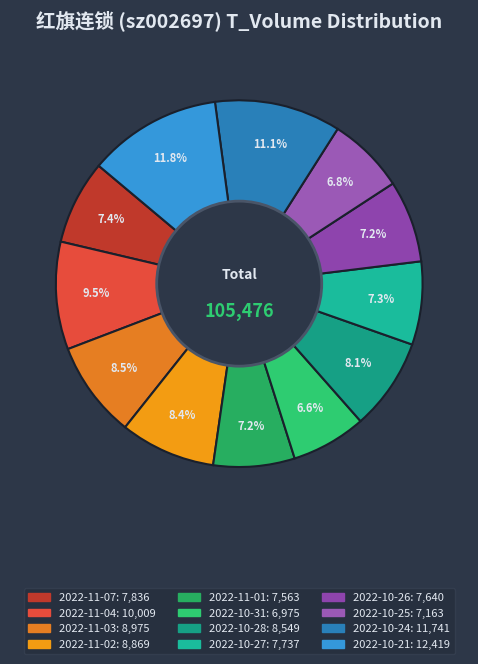

Which category has the biggest portion of the pie?

2022-10-21